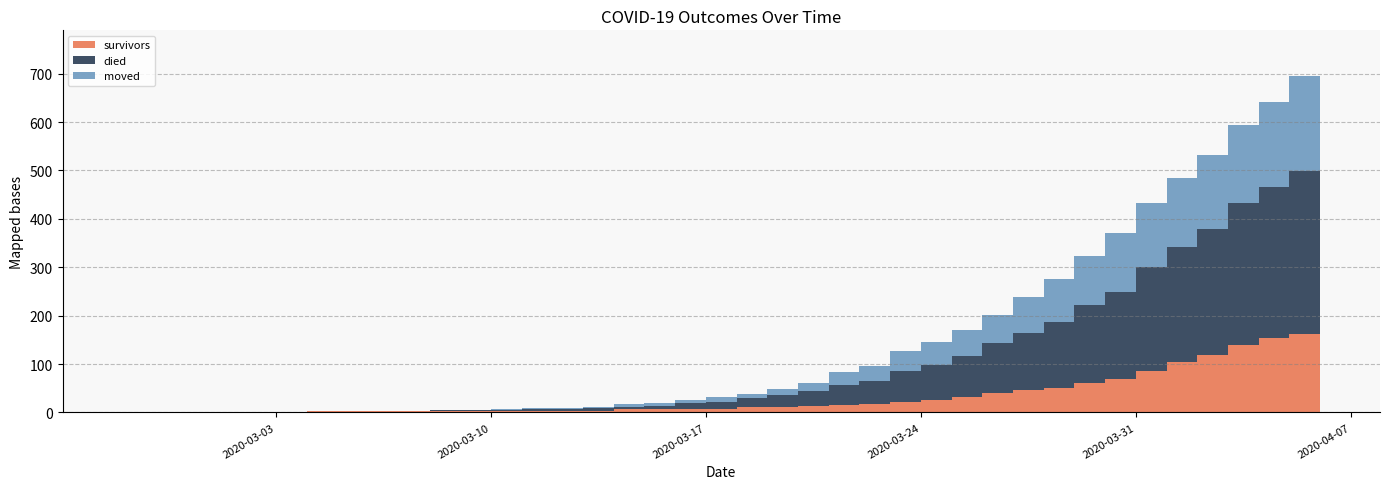

What is the spread (max minus min) of values at 2020-03-12?

3